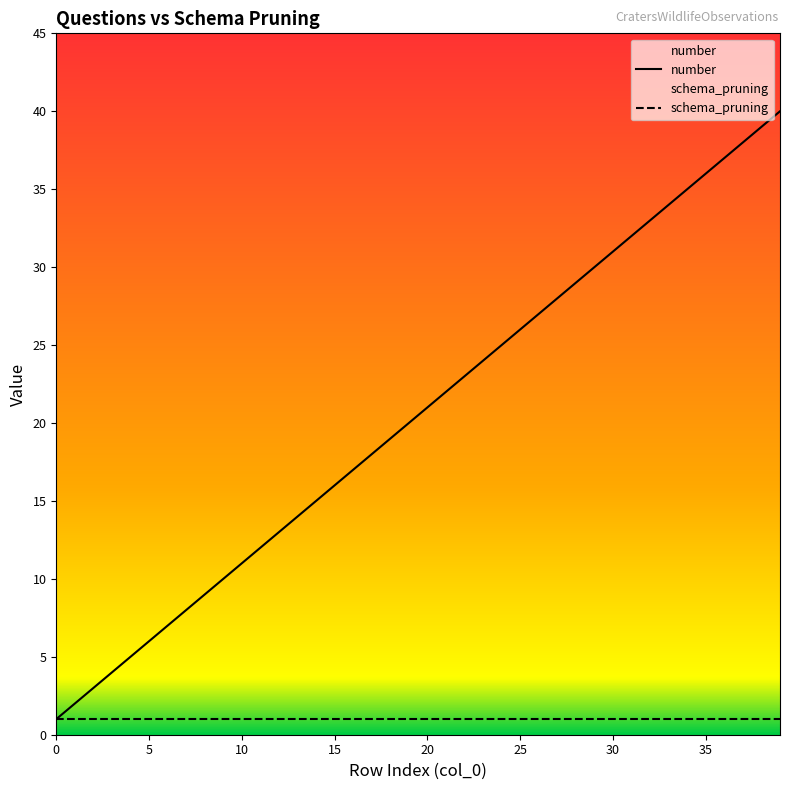

How many data points does each series have?

40